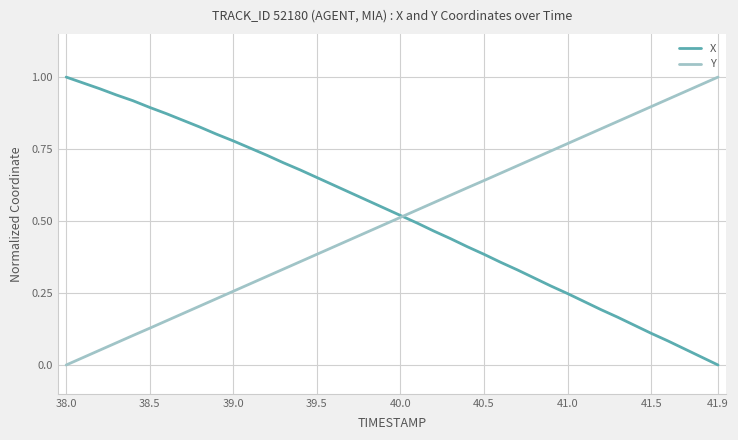

Rank the series by their average value, from highest to lowest.

X, Y